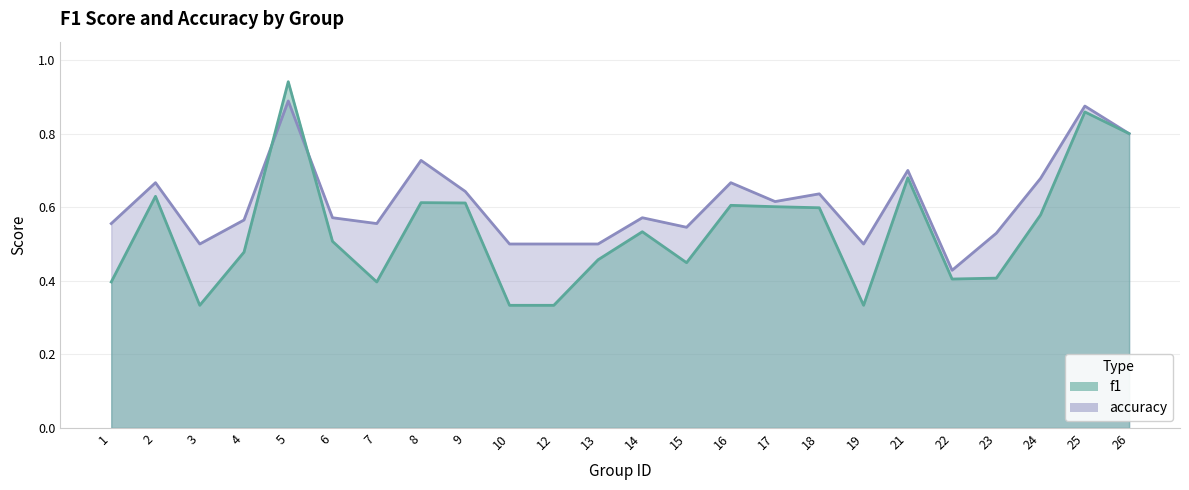

What is the value of the f1 point at the 10th from the left?

0.3